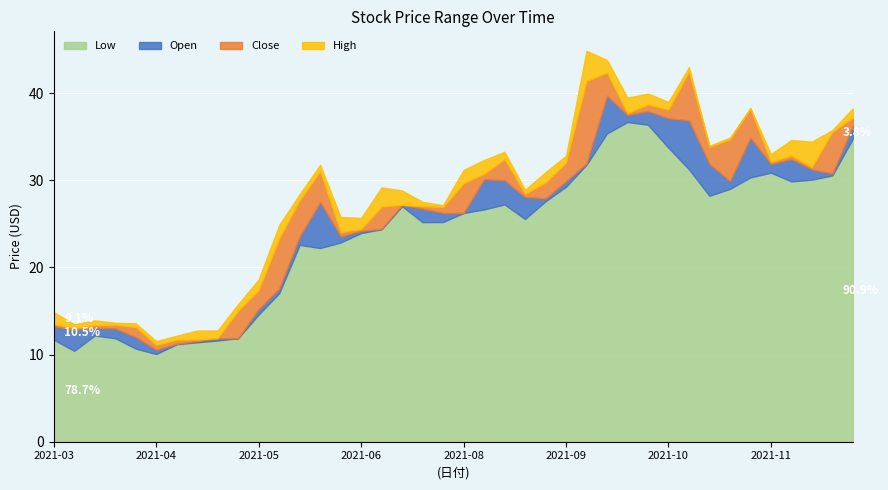

Is it true that High equals 46.7 at 2021-07-05?

False